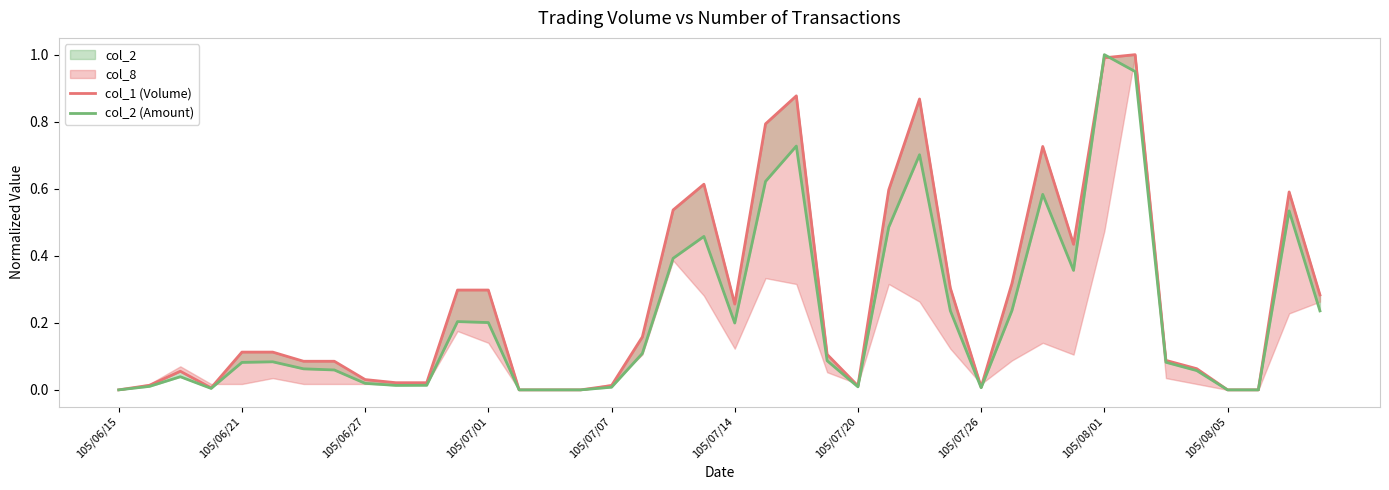

Is this an area chart (filled region under the line)?

No